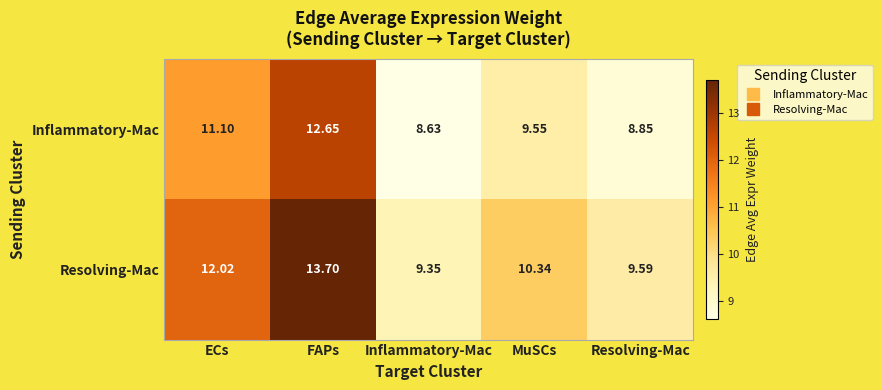

Is the value of Inflammatory-Mac at ECs greater than the value of Resolving-Mac at Inflammatory-Mac?

Yes